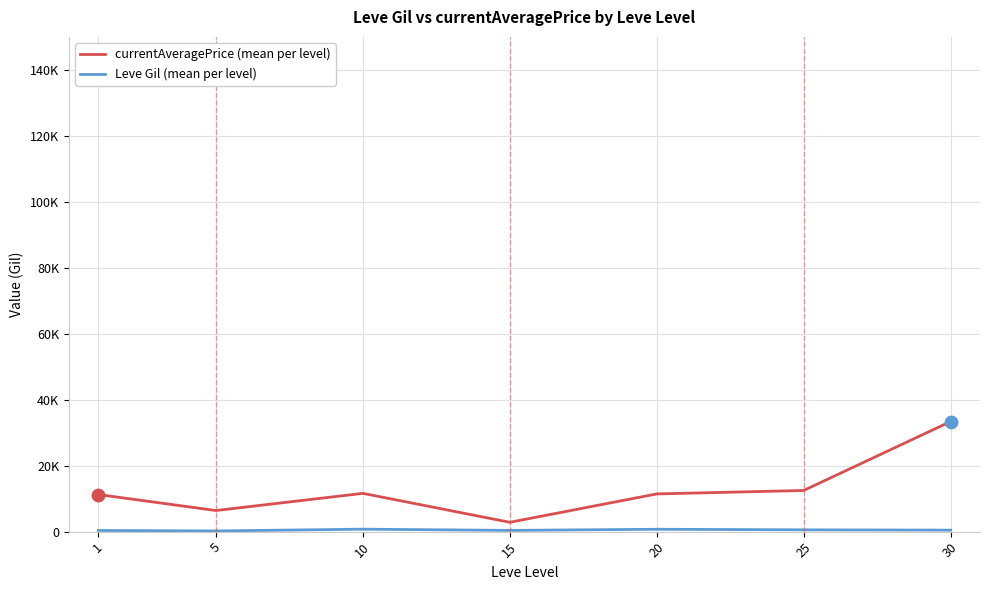

What is the total value across all series at 5?

6599.1